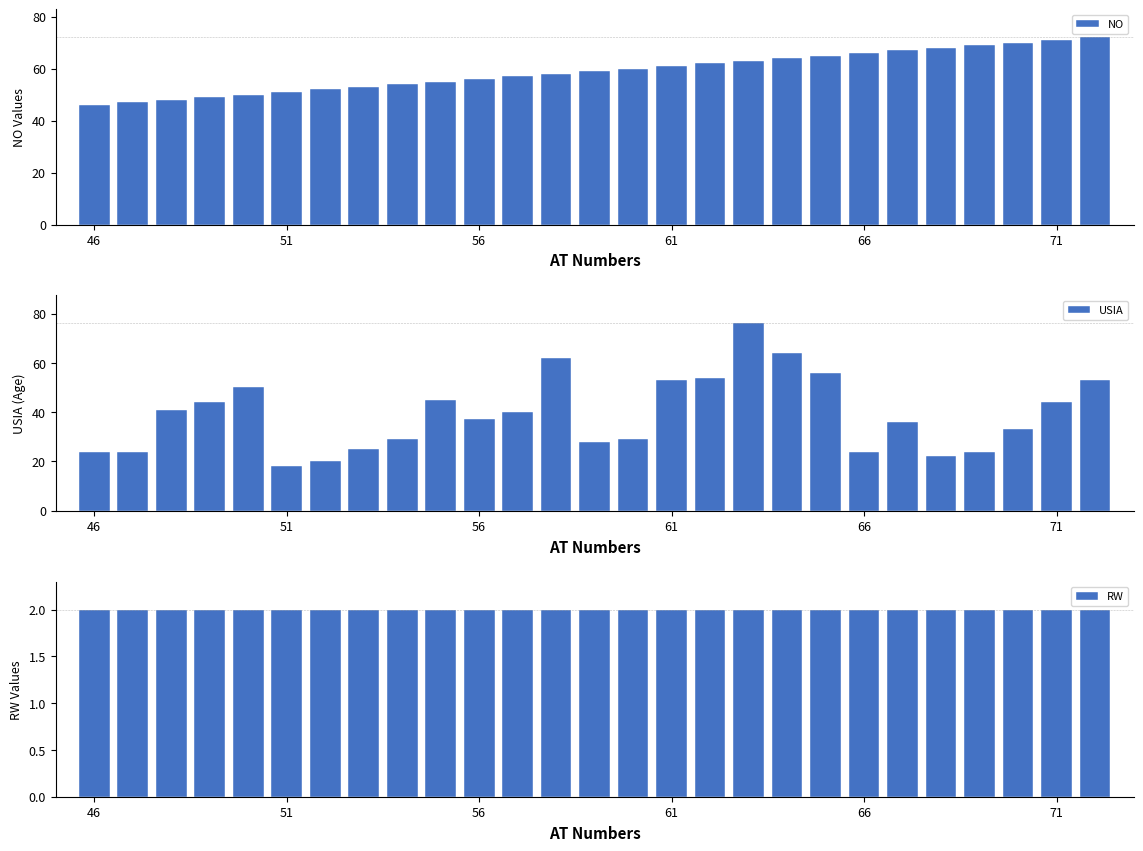

What is the sum of all NO values?

1593